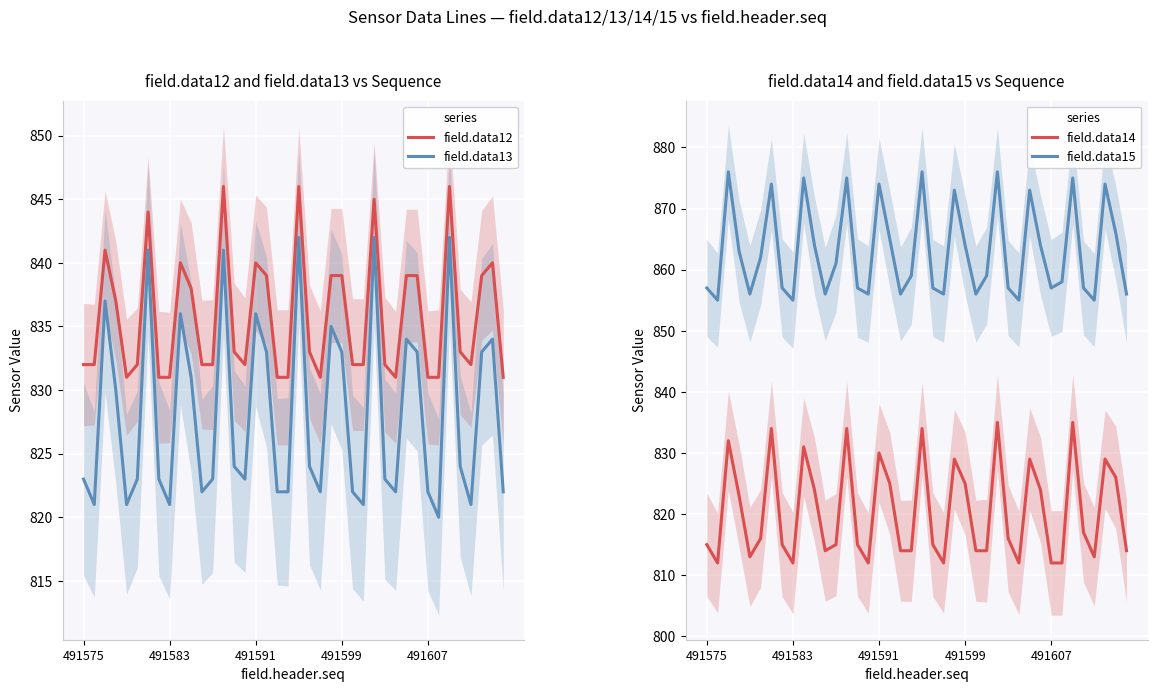

At which category is the sum across all series the highest?

20